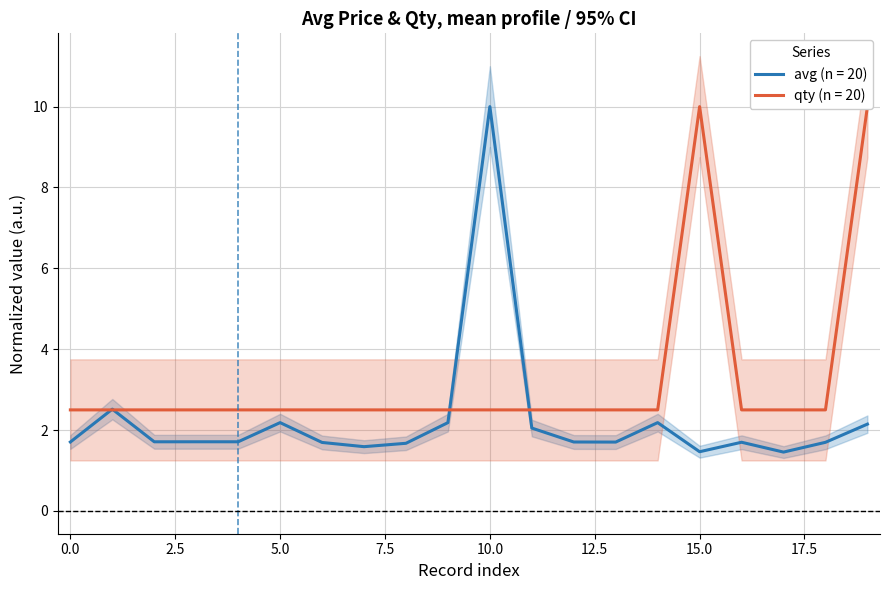

How many lines are shown in the chart?

2